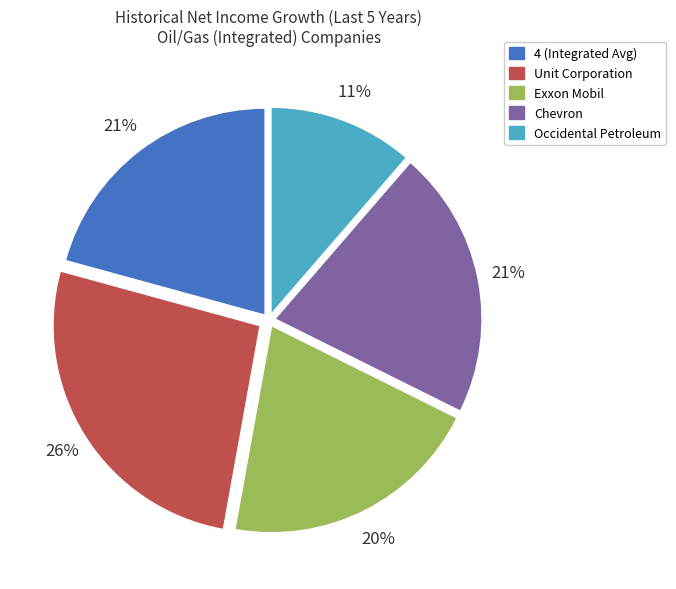

Between Exxon Mobil and Chevron, which is larger?

Chevron